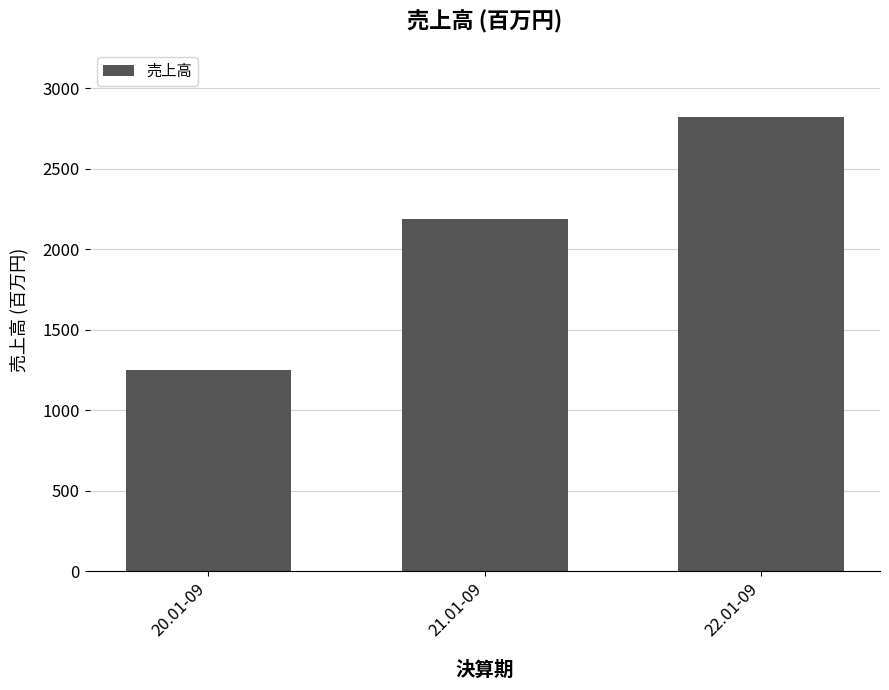

Where is the data nearest to the value 2036?

21.01-09